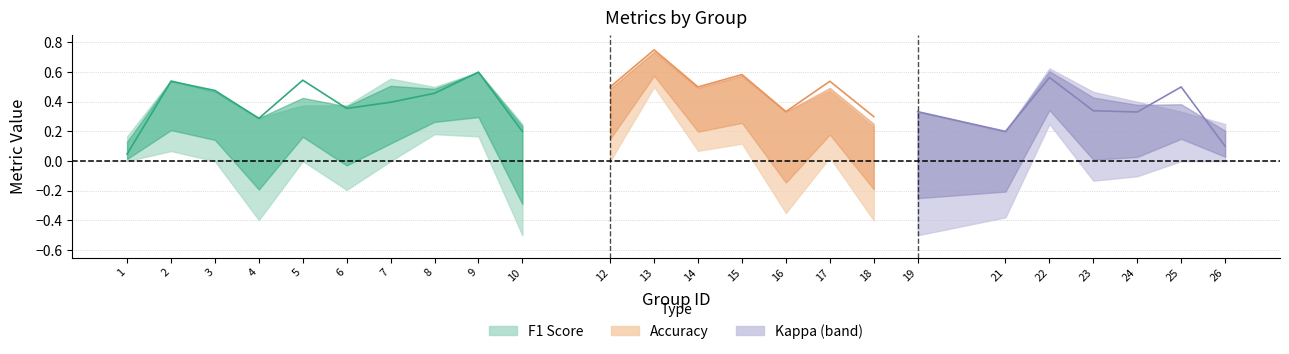

Rank the series by their maximum value, from lowest to highest.

kappa, f1, accuracy